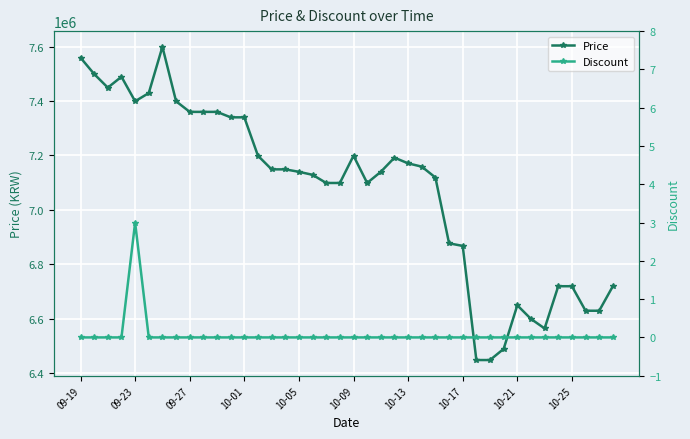

Which series has the largest total across all categories?

Price